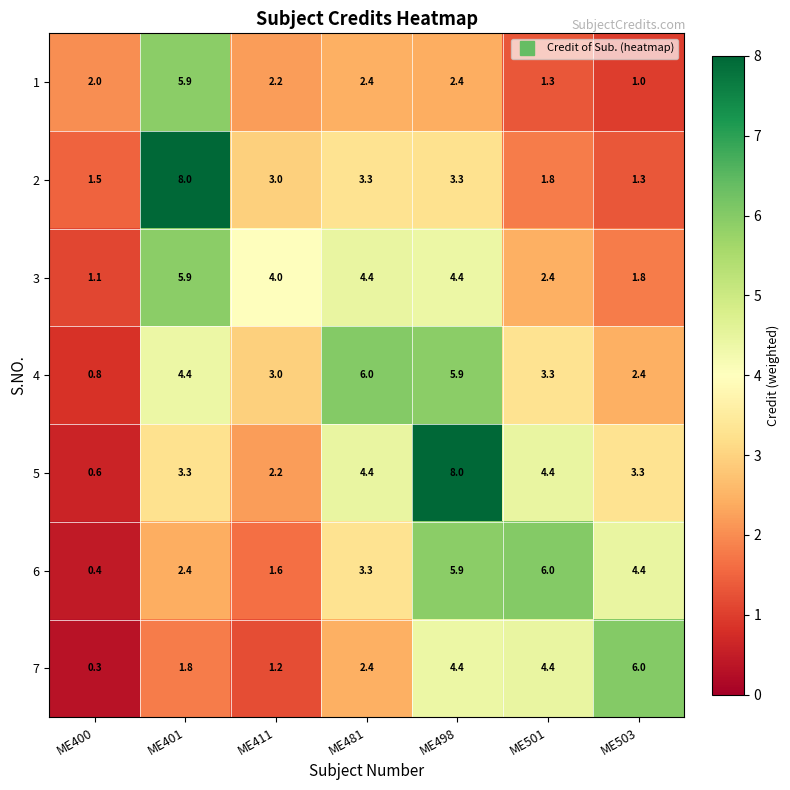

At which category is the sum across all series the highest?

ME498